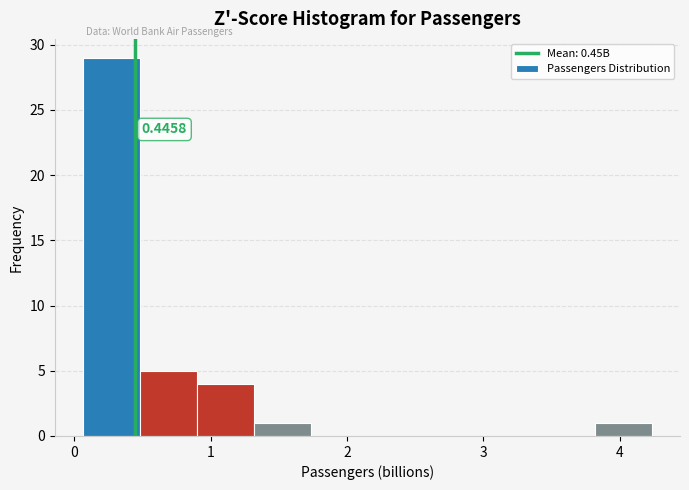

Over which range of the x-axis is the bar tallest?

0.1 to 0.5